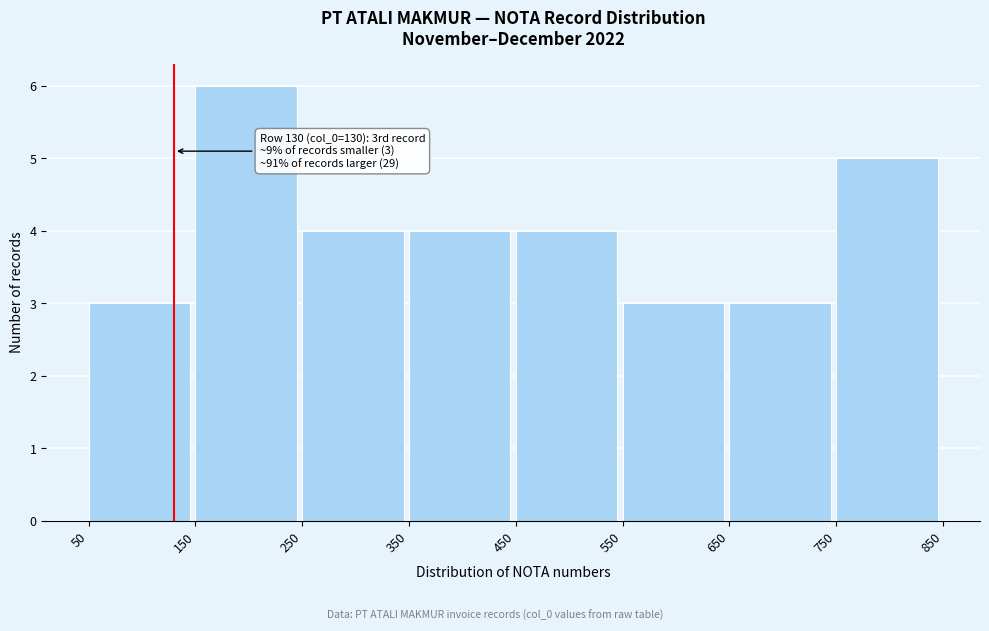

Which range on the x-axis has the tallest bar?

150 to 250